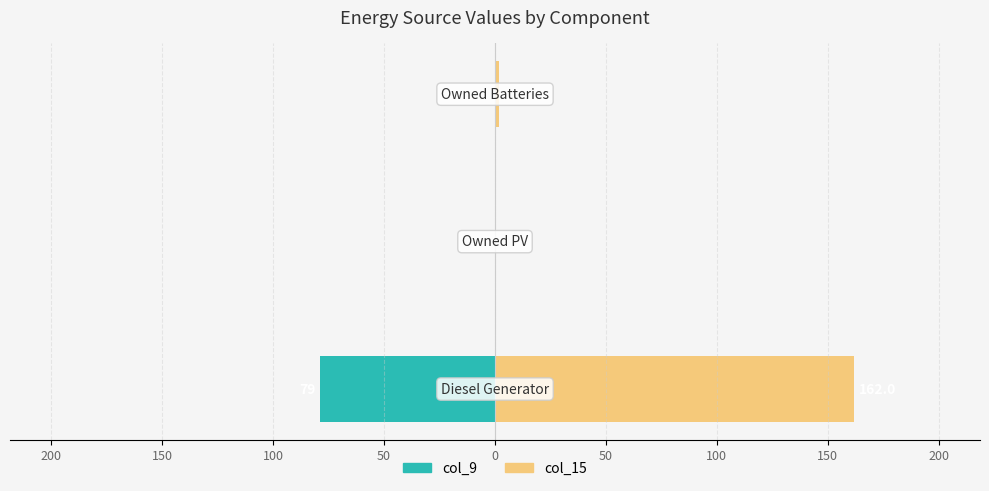

How many data points does each series have?

3